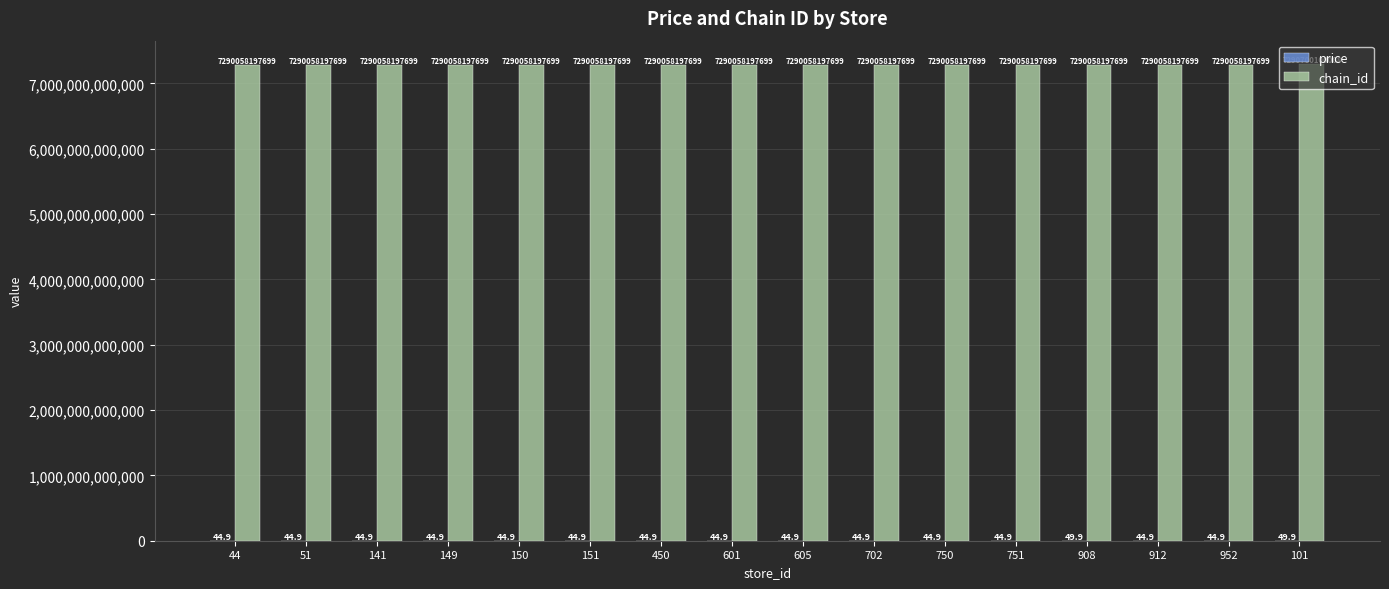

Which category has the highest value across all series?

101